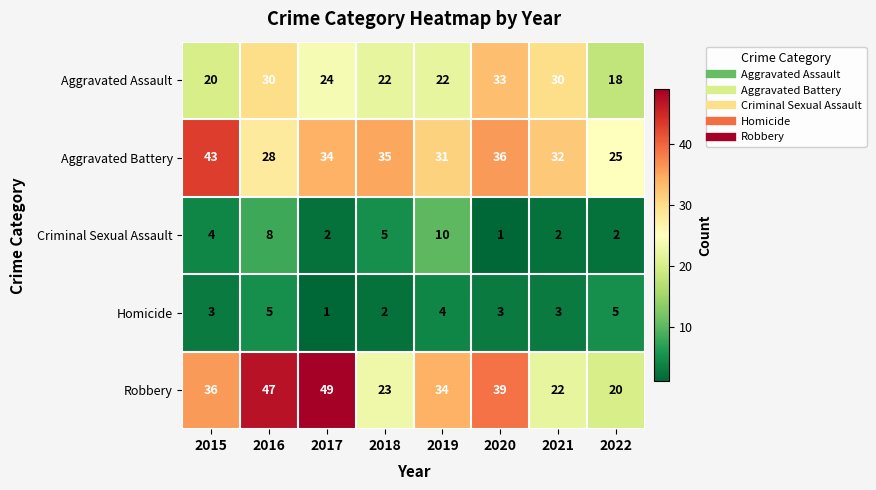

What is the sum of all Homicide values?

26